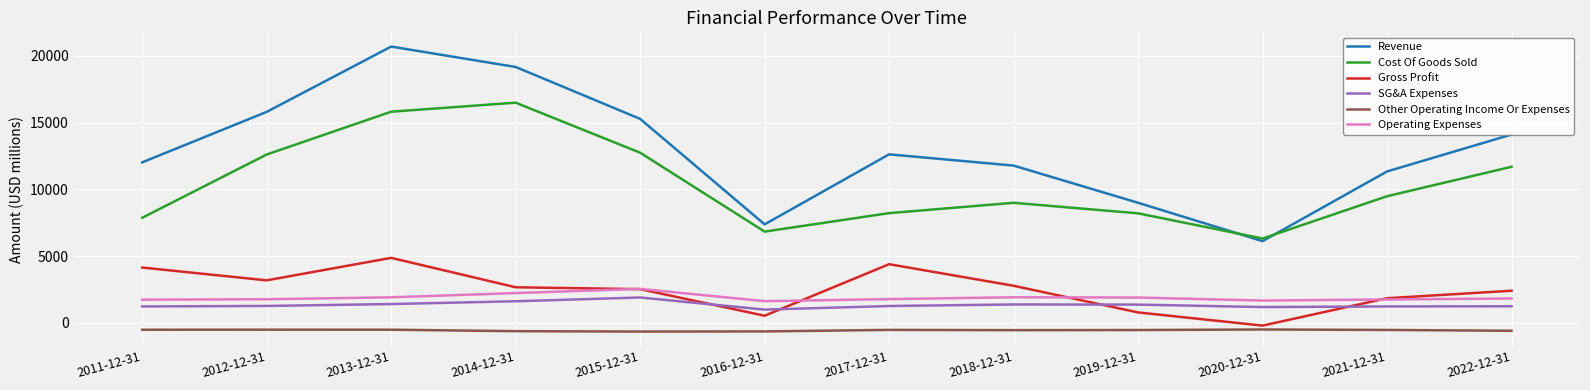

At which category does Revenue reach its first local valley?

2016-12-31